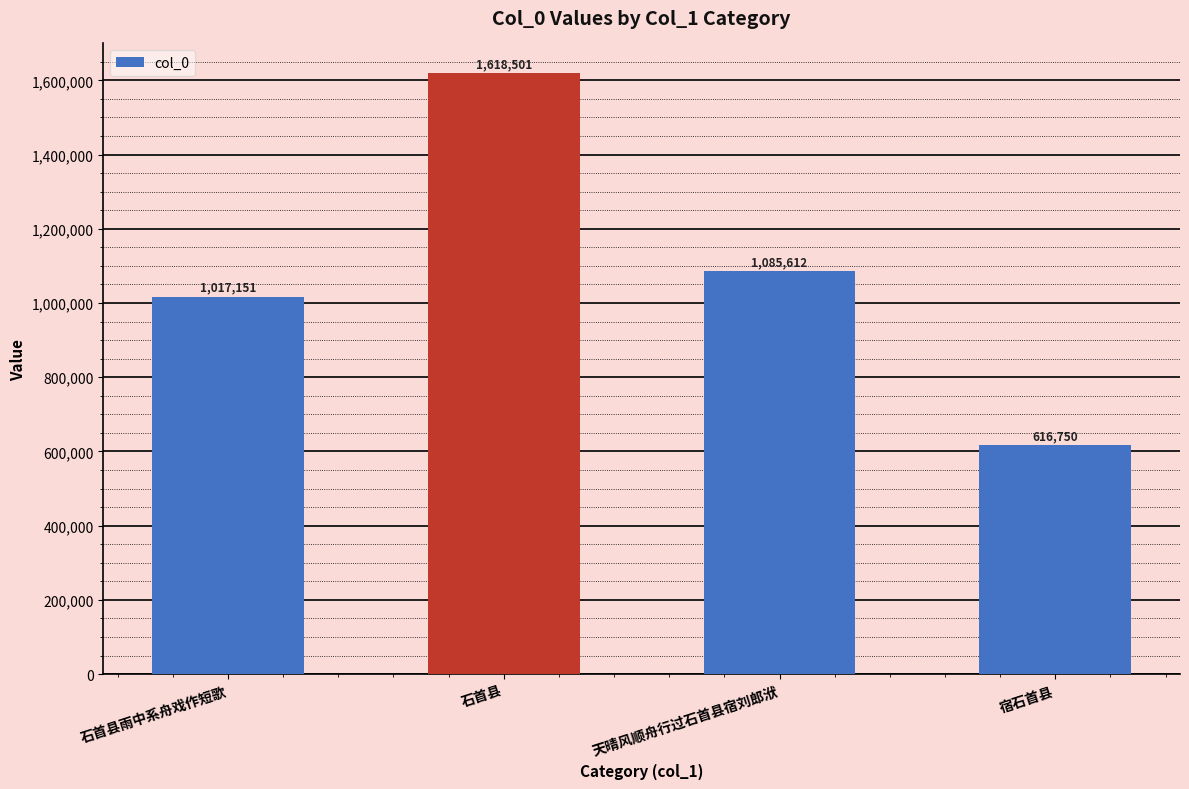

Reading right to left, extract all data points from this chart.

宿石首县=616750	天晴风顺舟行过石首县宿刘郎洑=1085612	石首县=1618501	石首县雨中系舟戏作短歌=1017151